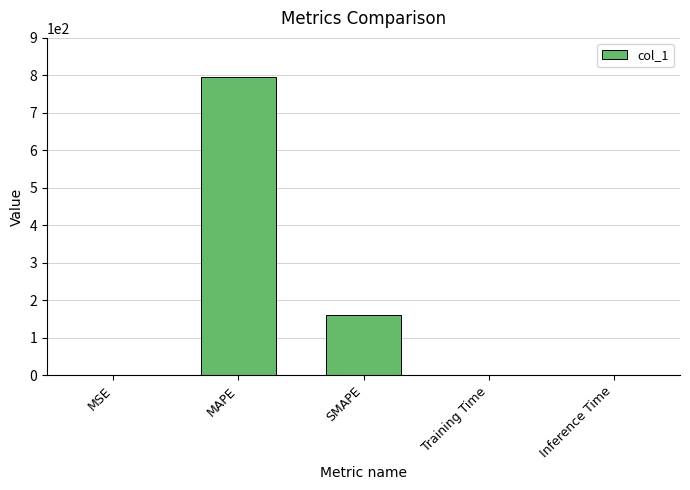

The chart shows a value of 448.3 at MAPE. True or false?

False